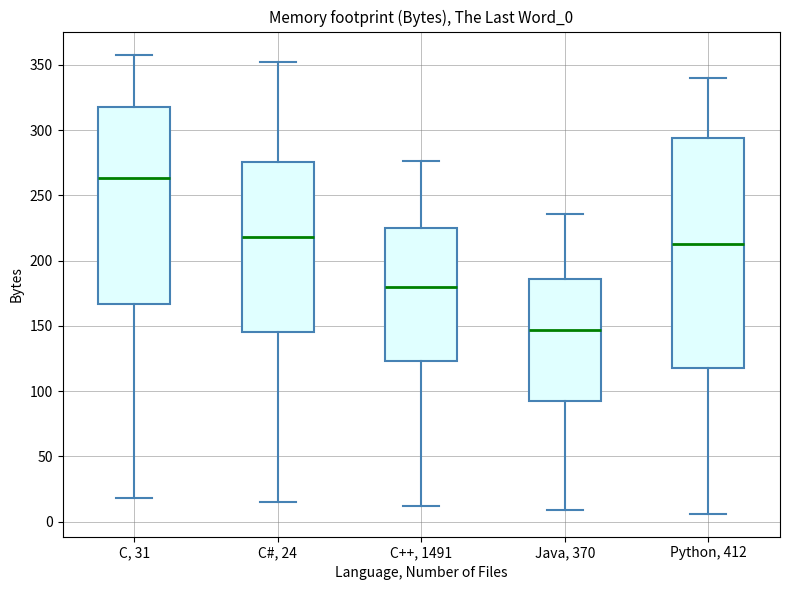

Where is the upper edge of the box for C++, 1491 on the y-axis? The values are not printed on the chart, so give them approximately, as read against the axis.

225